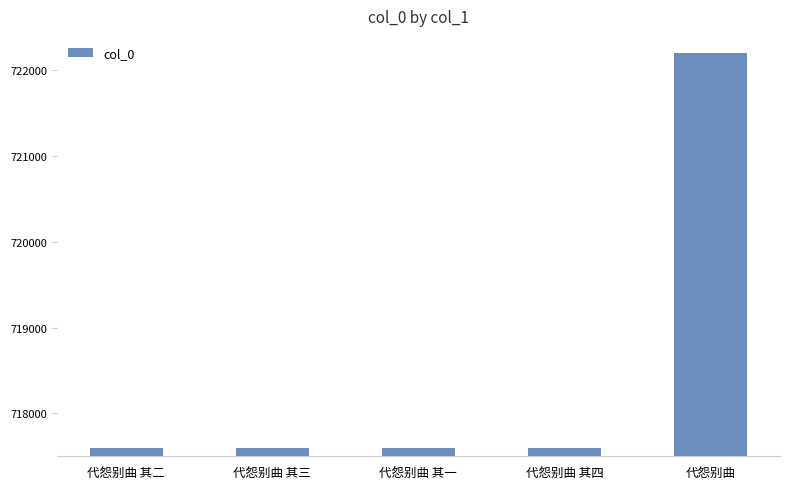

What is the ratio of the value at 代怨别曲 其四 to the value at 代怨别曲?

1.0